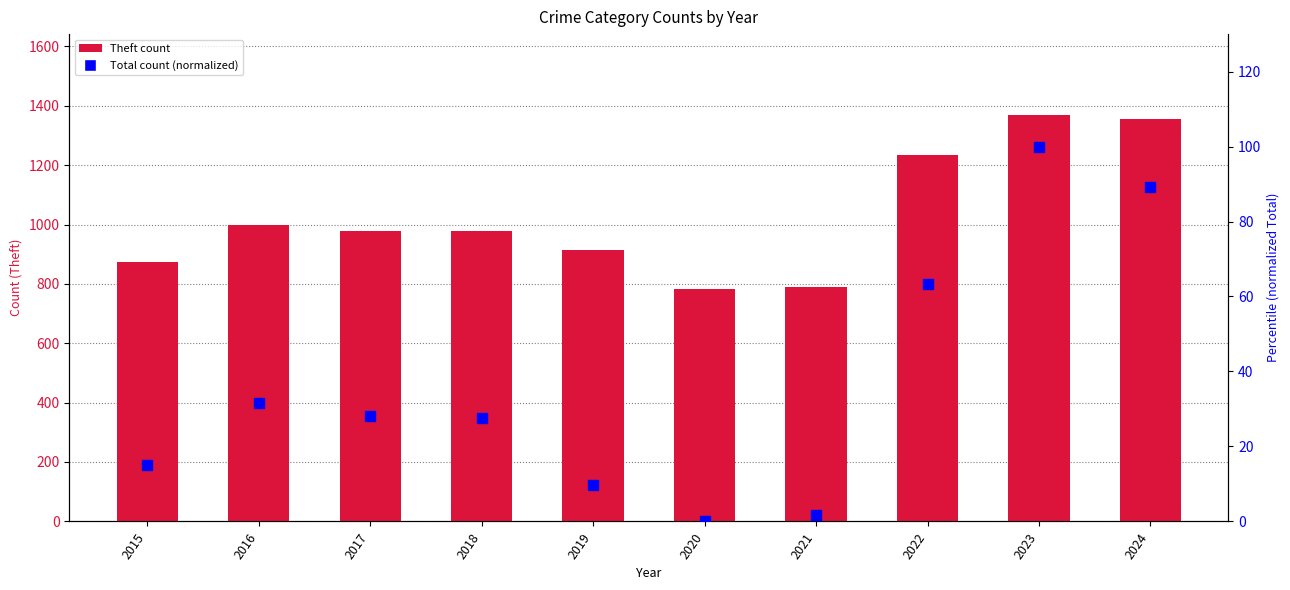

What are all the series names shown in the legend?

Theft, Total